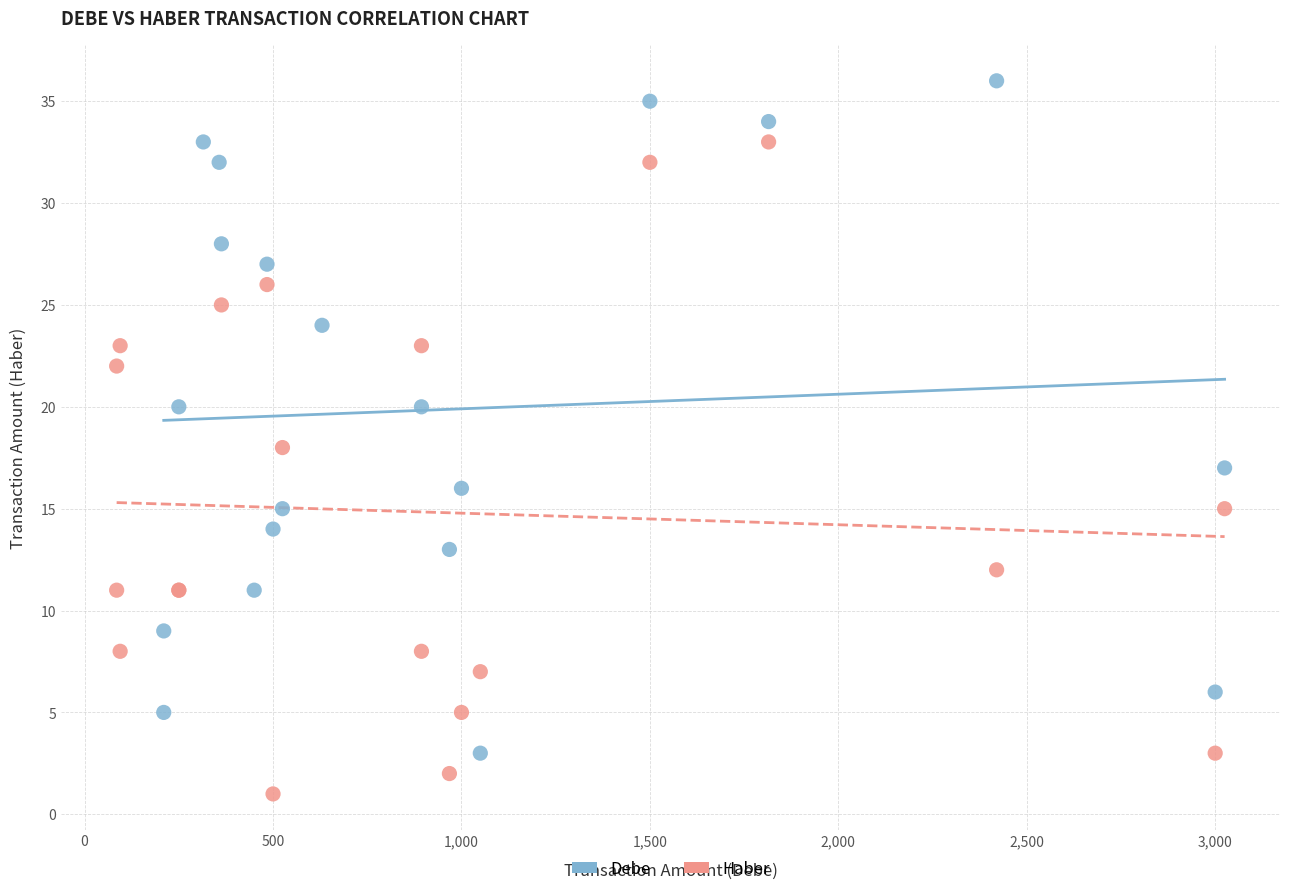

Which series contains the lowest Y value?

Haber